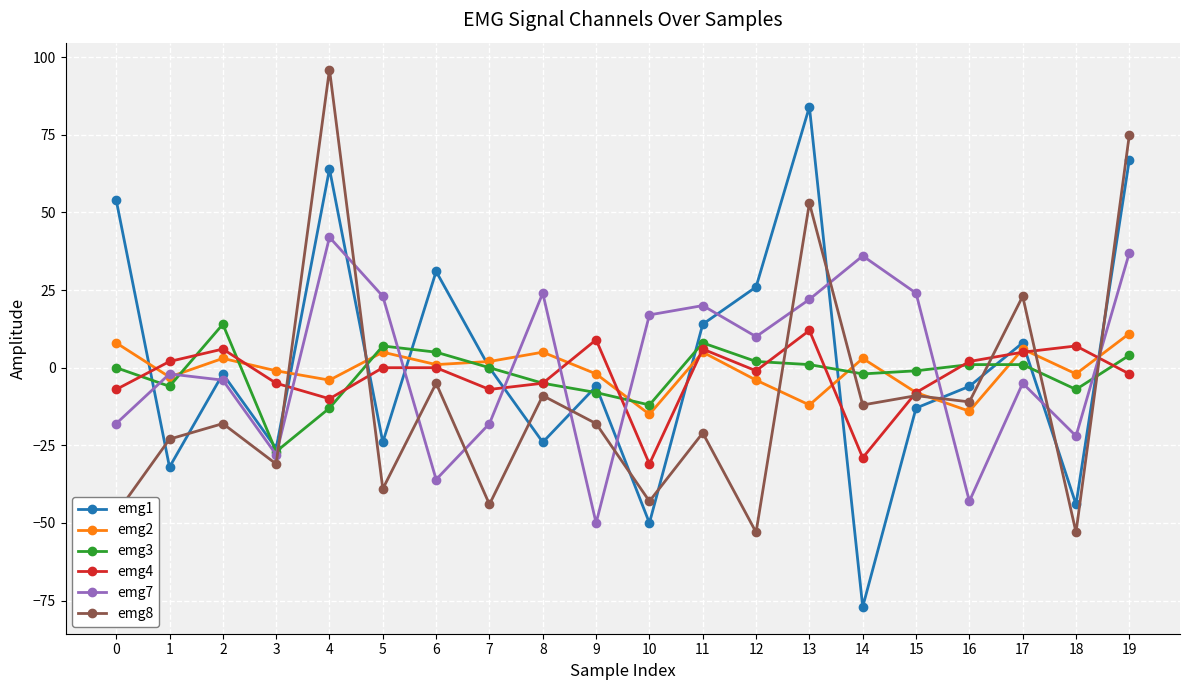

Reading left to right, extract all data points from this chart.

emg1: 54	-32	-2	-26	64	-24	31	0	-24	-6	-50	14	26	84	-77	-13	-6	8	-44	67
emg2: 8	-3	3	-1	-4	5	1	2	5	-2	-15	5	-4	-12	3	-8	-14	6	-2	11
emg3: 0	-6	14	-27	-13	7	5	0	-5	-8	-12	8	2	1	-2	-1	1	1	-7	4
emg4: -7	2	6	-5	-10	0	0	-7	-5	9	-31	6	-1	12	-29	-8	2	5	7	-2
emg7: -18	-2	-4	-28	42	23	-36	-18	24	-50	17	20	10	22	36	24	-43	-5	-22	37
emg8: -47	-23	-18	-31	96	-39	-5	-44	-9	-18	-43	-21	-53	53	-12	-9	-11	23	-53	75